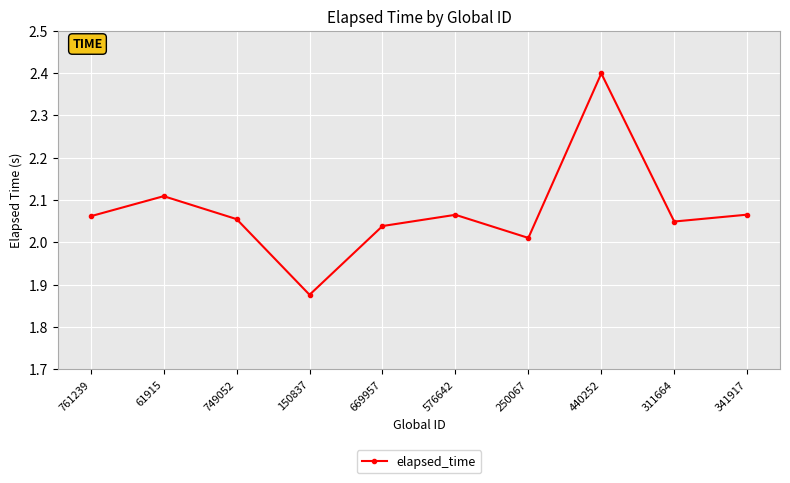

What is the change in value from 61915 to 311664?

-0.1